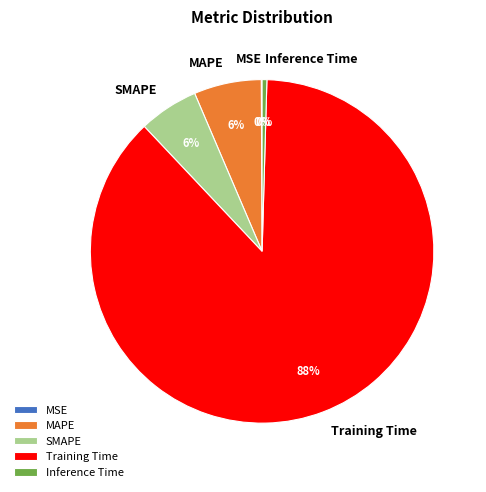

To the nearest percent, what is the average slice percentage?

20%